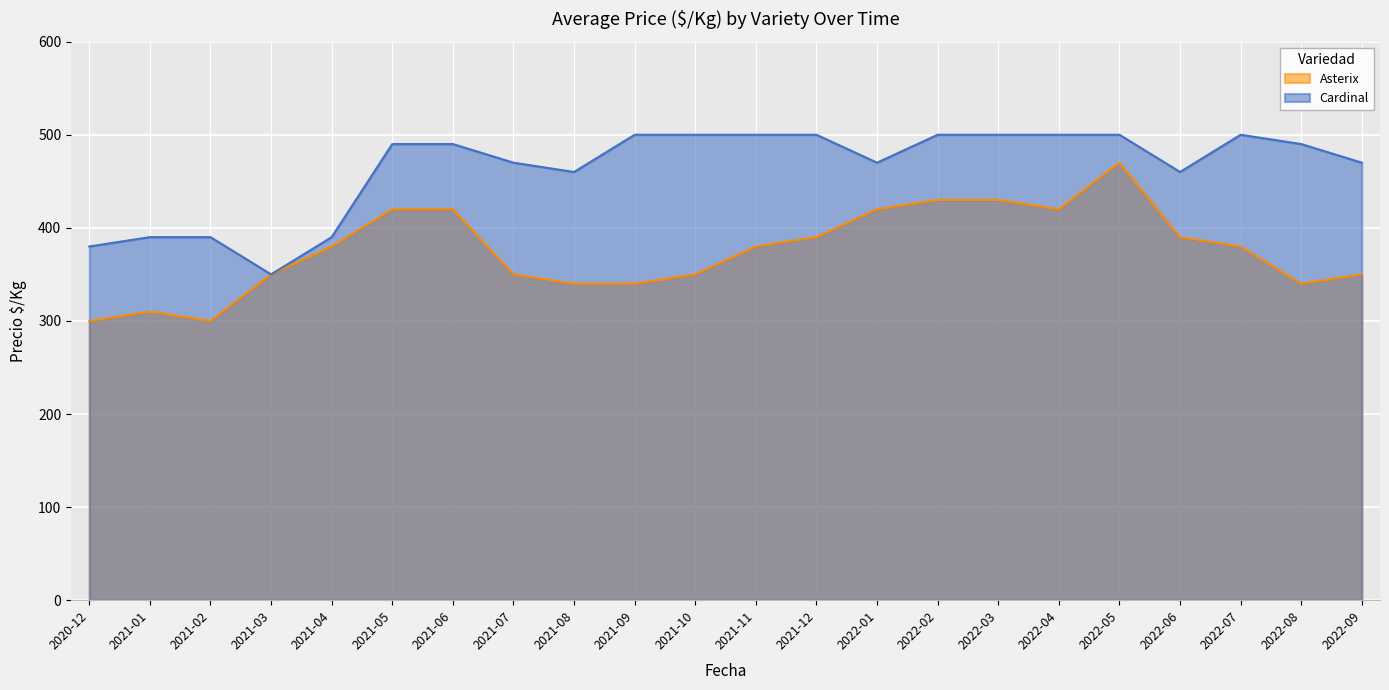

Reading right to left, what are all the values shown in this chart?

Asterix: 350	340	380	390	470	420	430	430	420	390	380	350	340	340	350	420	420	380	350	300	310	300
Cardinal: 470	490	500	460	500	500	500	500	470	500	500	500	500	460	470	490	490	390	350	390	390	380